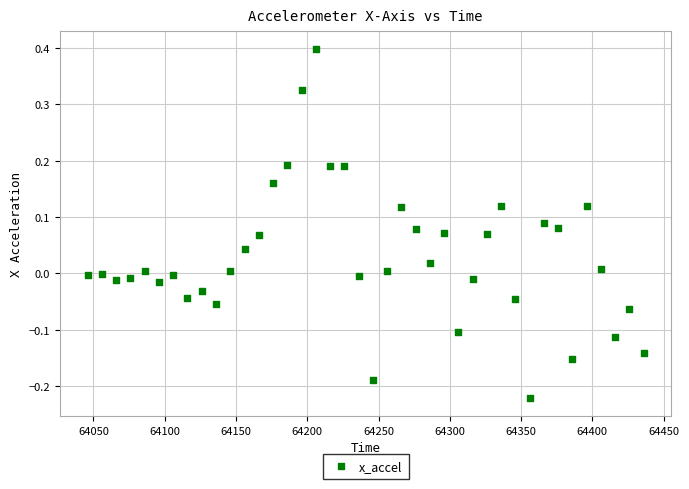

What is the range of X values (max minus min)?

390.0